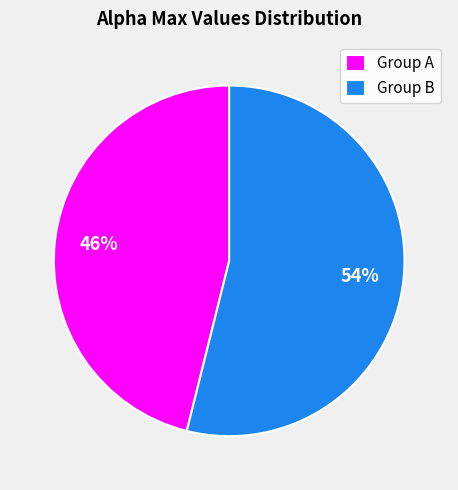

Combined, do Group A and Group B account for over 50%?

Yes